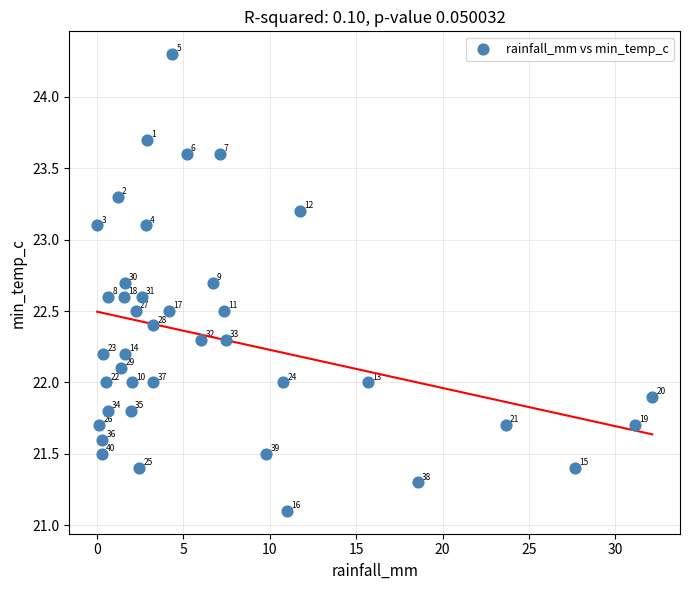

What is the range of X values (max minus min)?

32.1